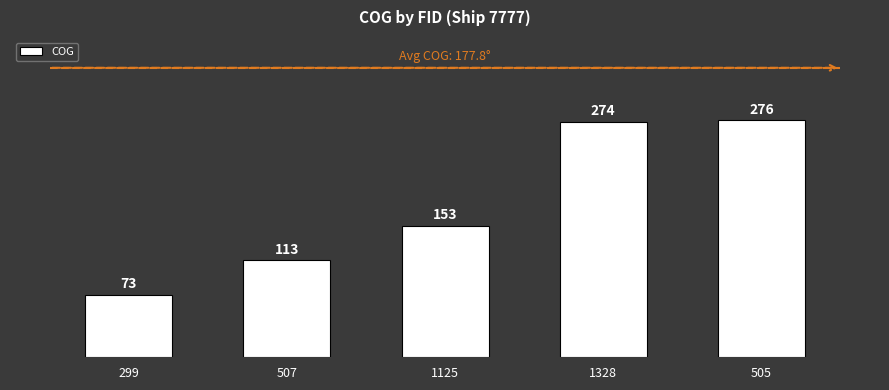

What is the difference between the values at 299 and 507?

40